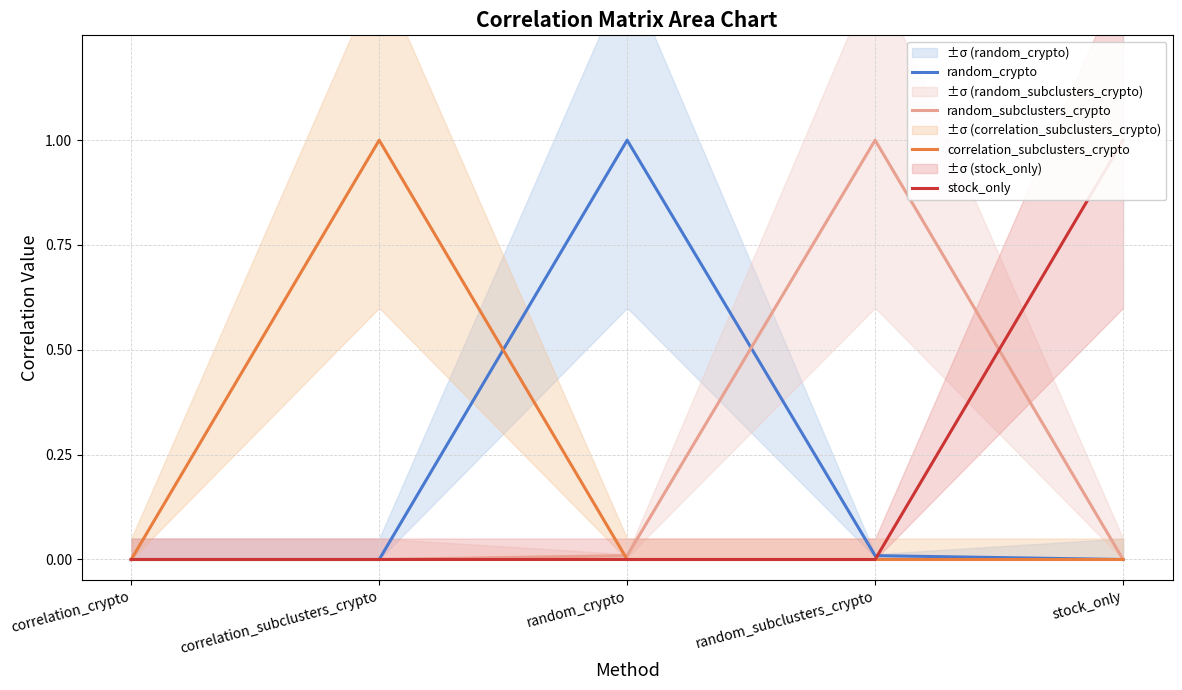

At which category does correlation_subclusters_crypto reach its first local peak?

correlation_subclusters_crypto